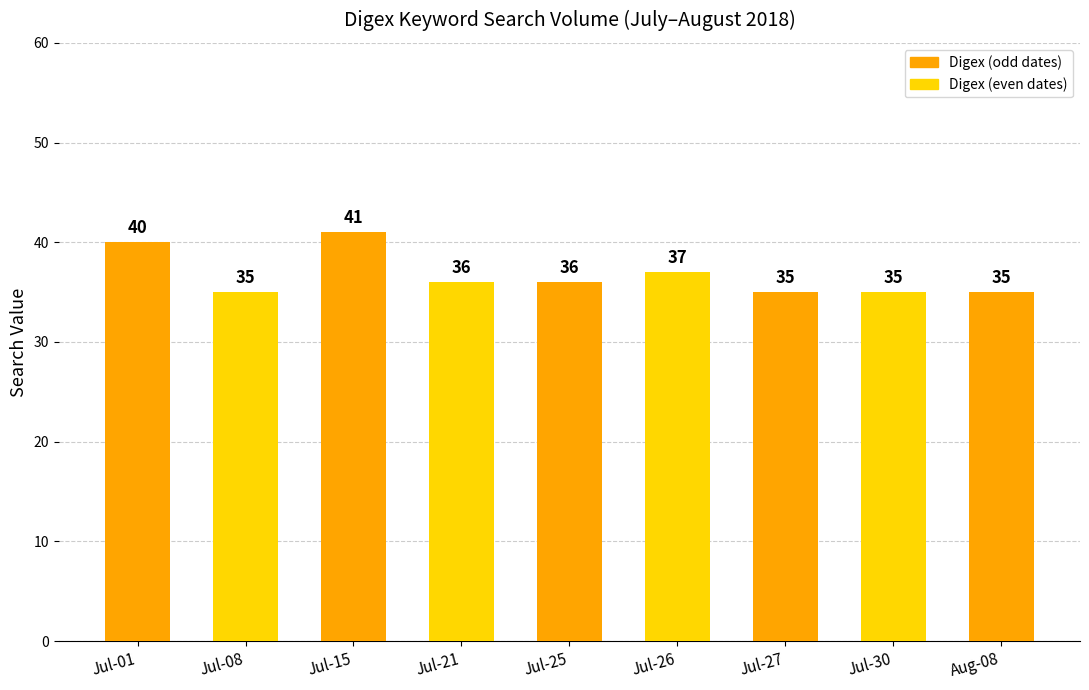

What position from the right is Jul-27?

3